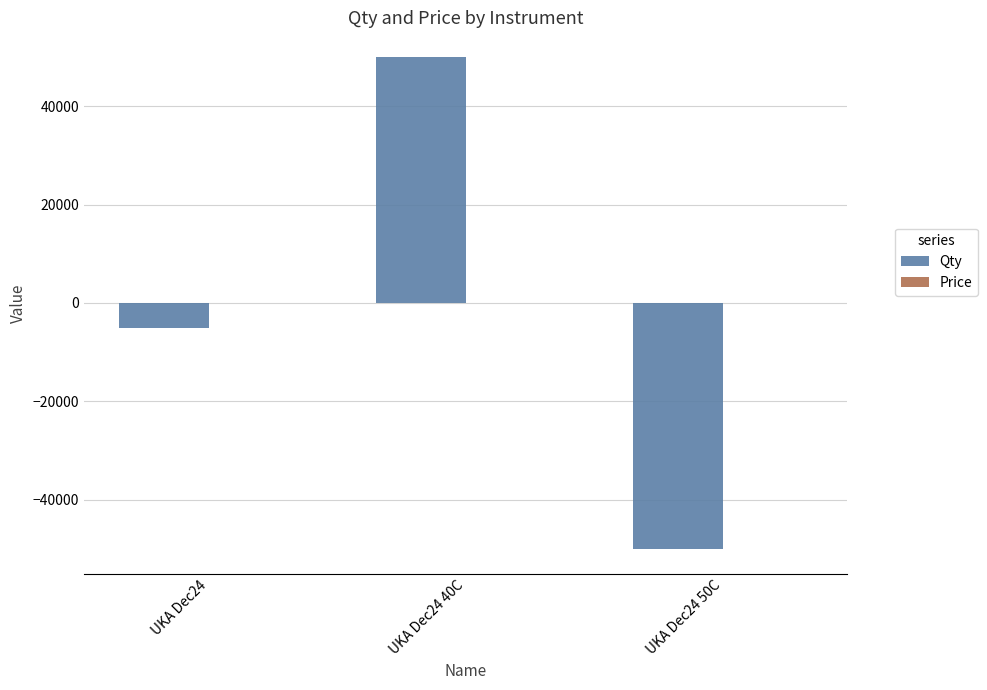

What is the total value across all series at UKA Dec24?

-4961.3